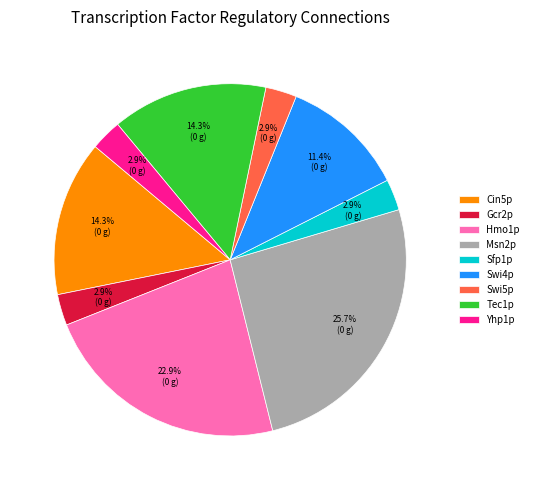

Which has a higher value, Msn2p or Sfp1p?

Msn2p